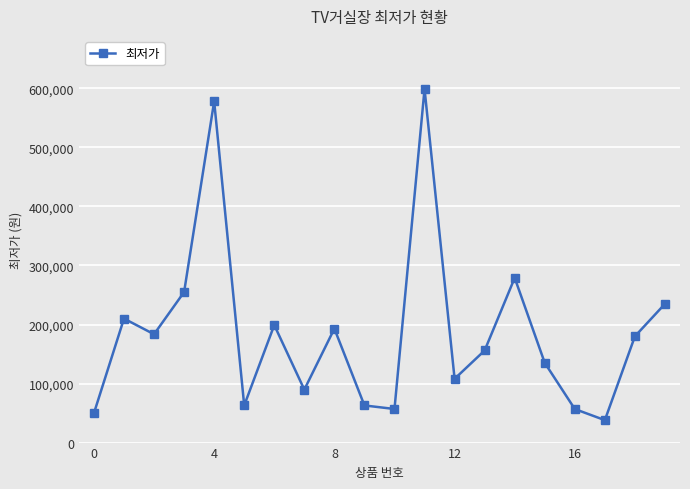

What is the maximum value shown in the chart?

599000